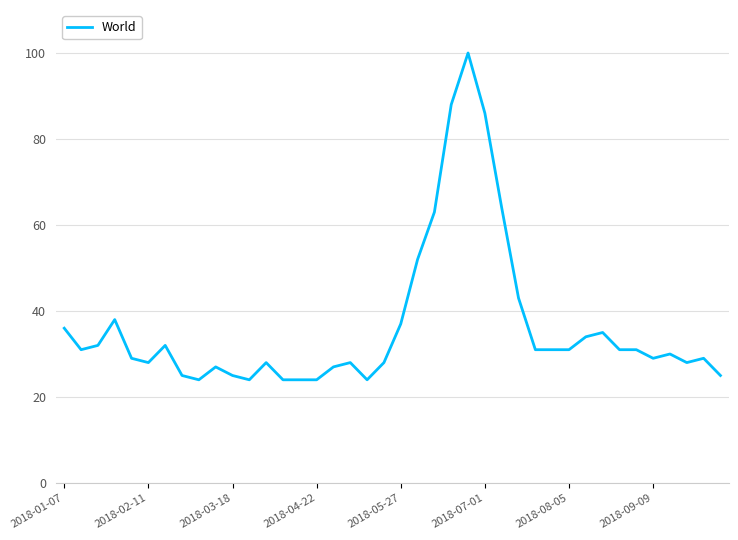

What is the difference between the maximum and minimum values?

76